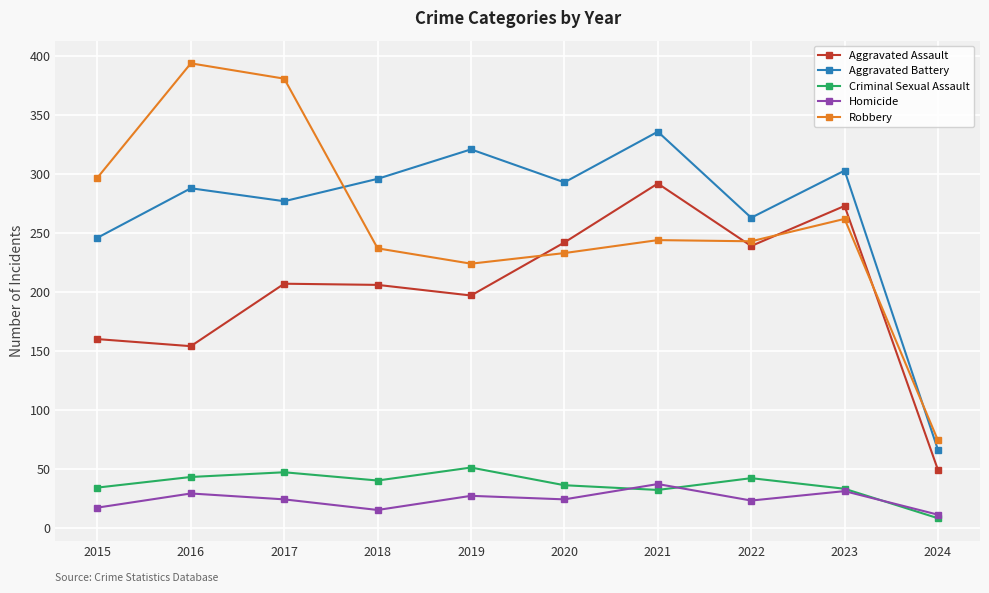

The Robbery series shows 115 at 2017. True or false?

False